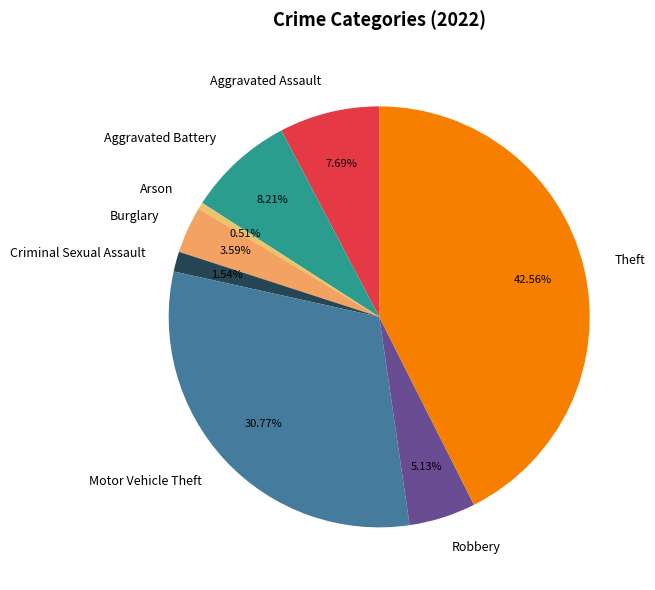

Does Burglary represent more than half of the total?

No